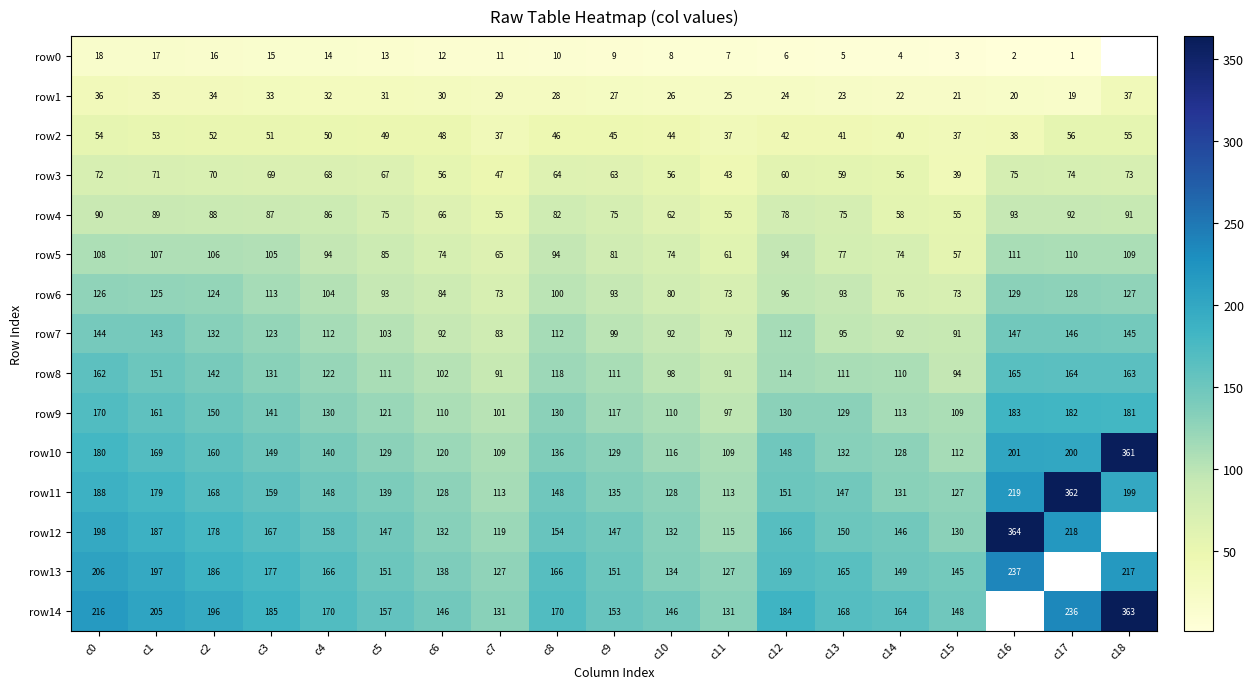

Is the value of row13 at c12 greater than the value of row9 at c15?

Yes